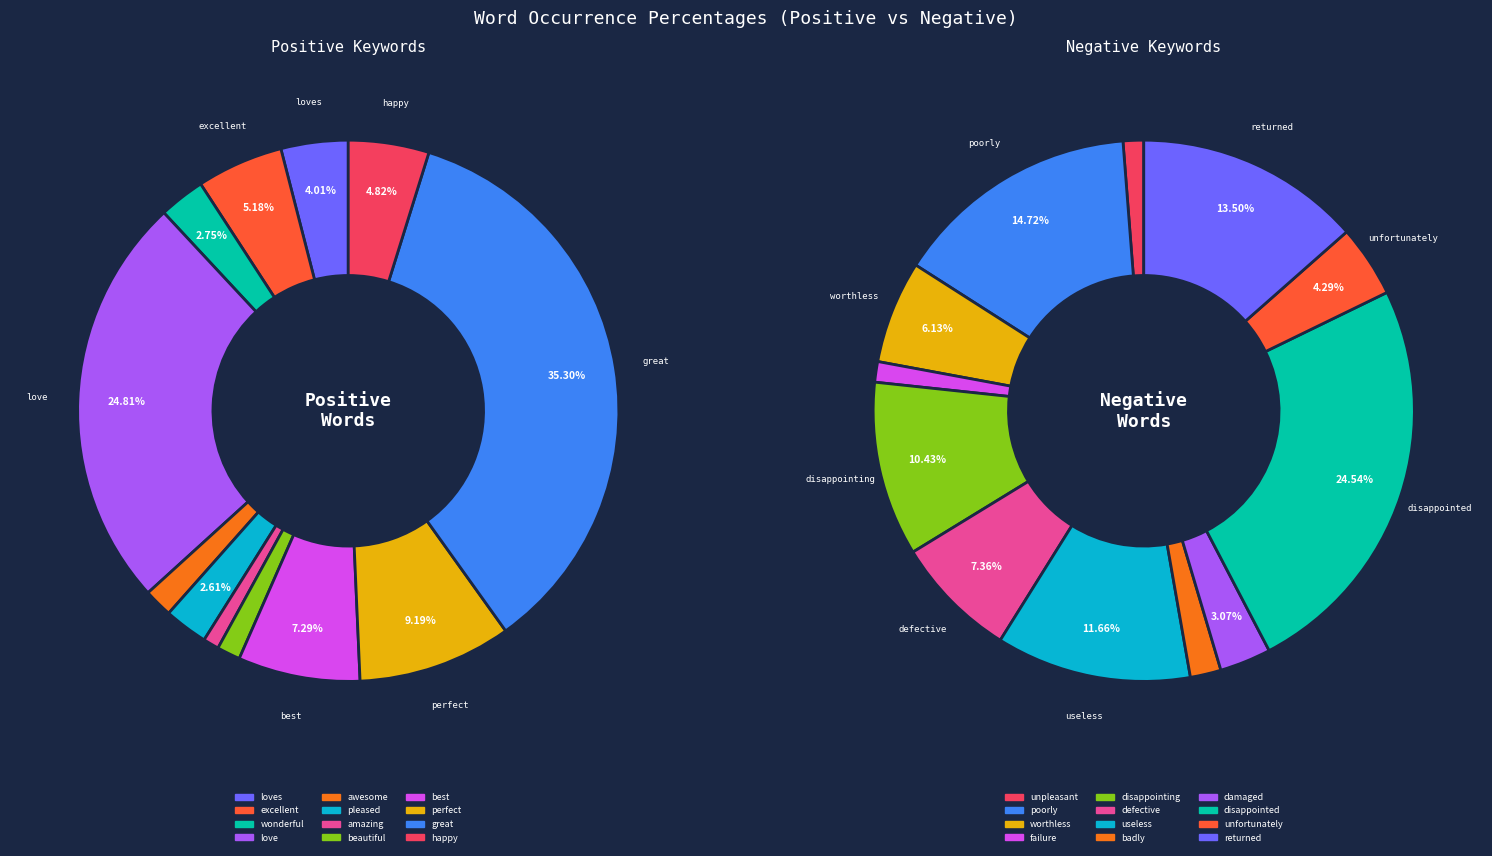

Is there a majority slice in this chart?

No